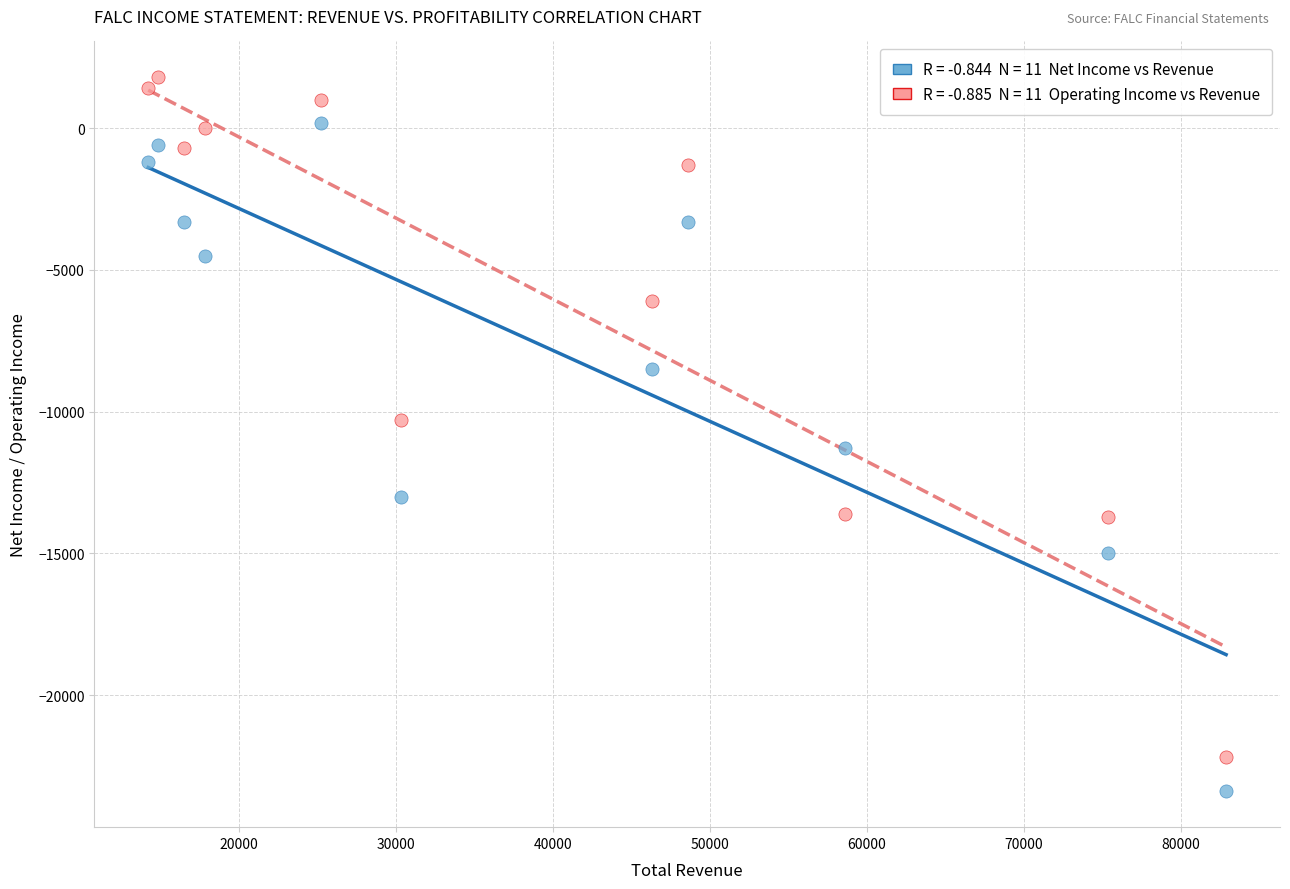

Across all data points, what is the range of Y values (max minus min)?

25200